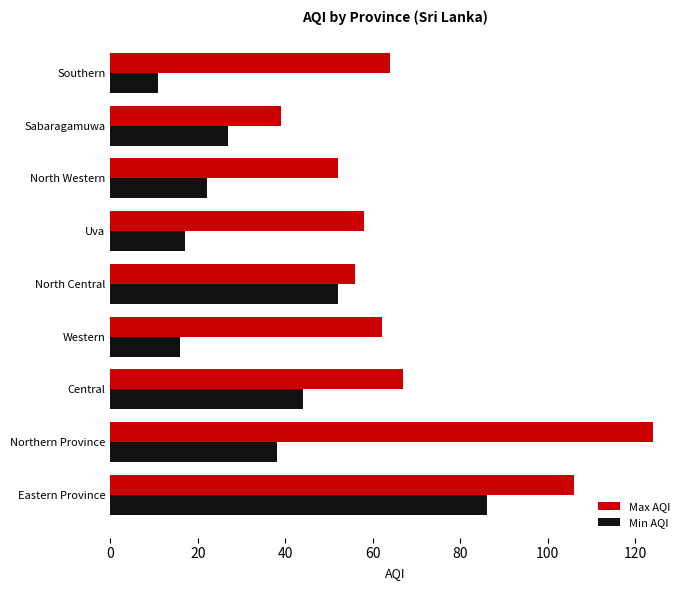

Which series has the largest total across all categories?

Max AQI